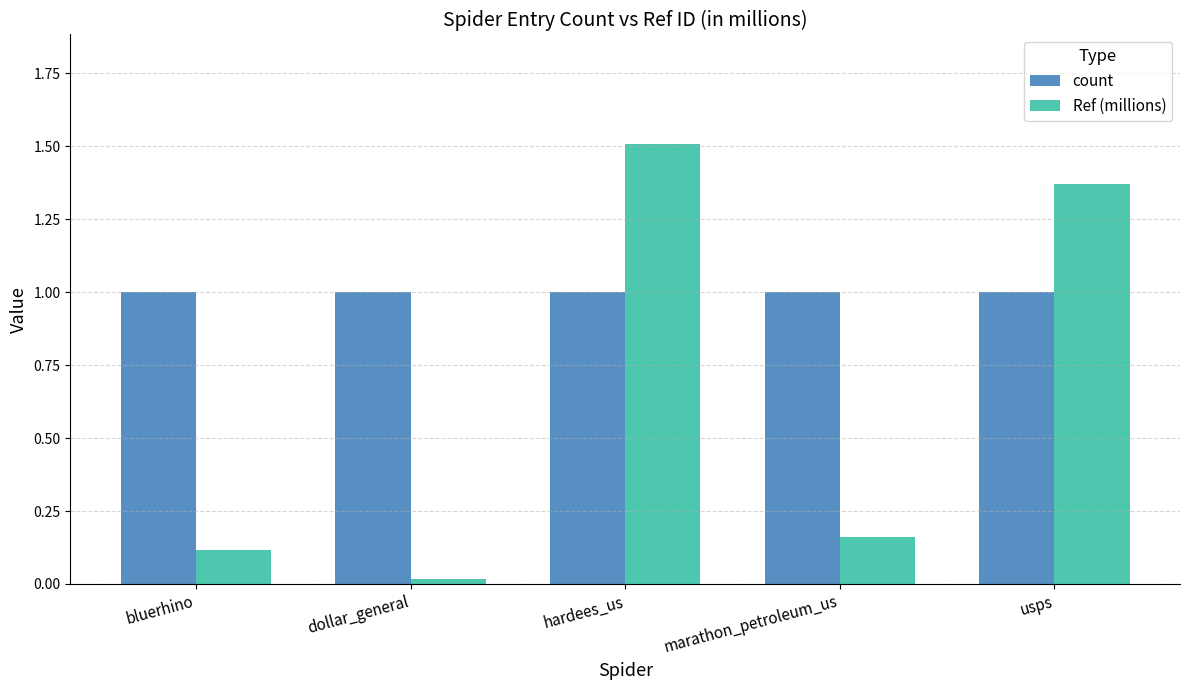

What are all the series names shown in the legend?

count, Ref (millions)